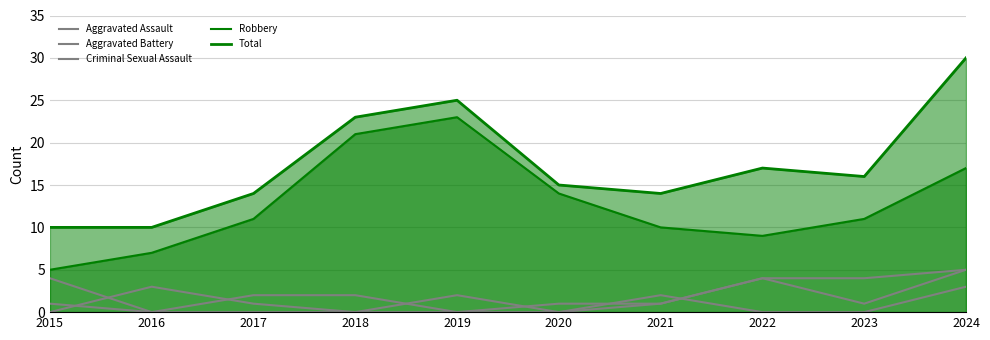

Where do Aggravated Assault and Aggravated Battery first cross each other?

2015 and 2016